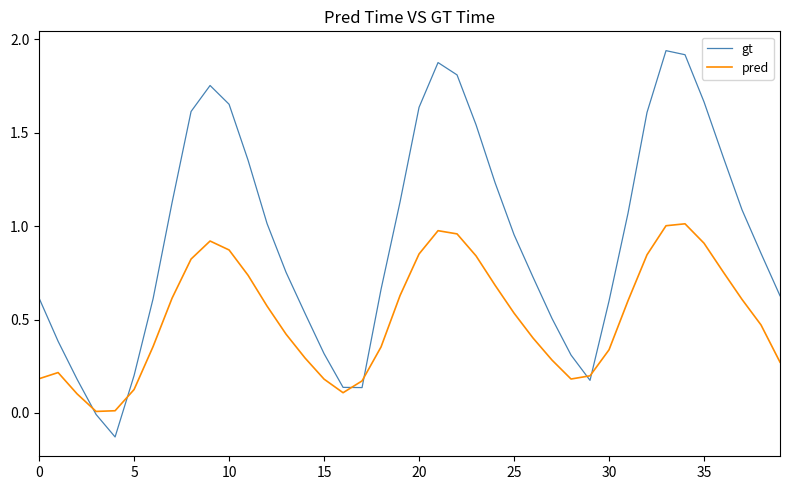

Which series has the largest range (max minus min)?

gt